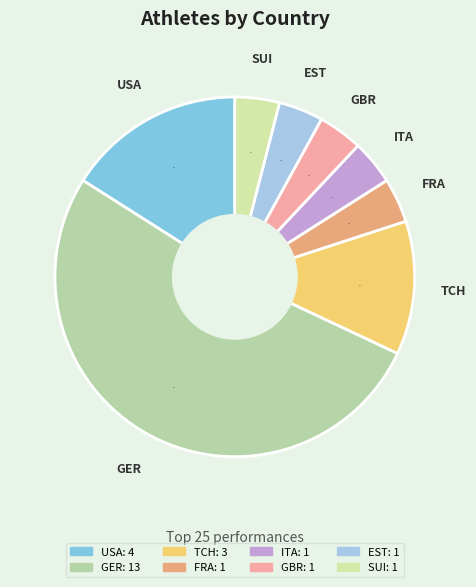

The GER slice represents 52% of the pie. True or false?

True